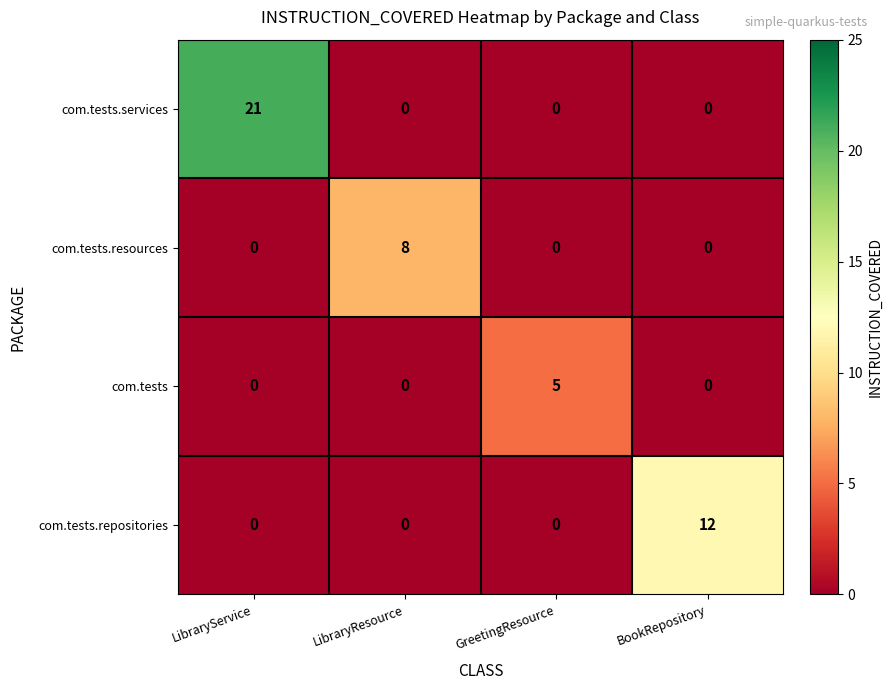

What is the spread (max minus min) of values at LibraryResource?

8